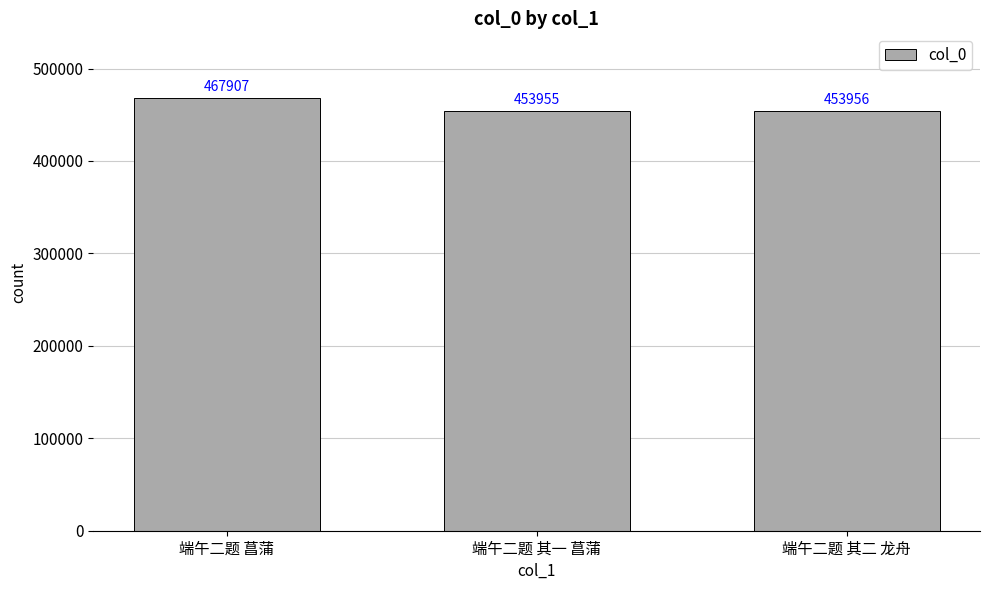

What value does the data have at 端午二题 菖蒲, to the nearest 50?

467900